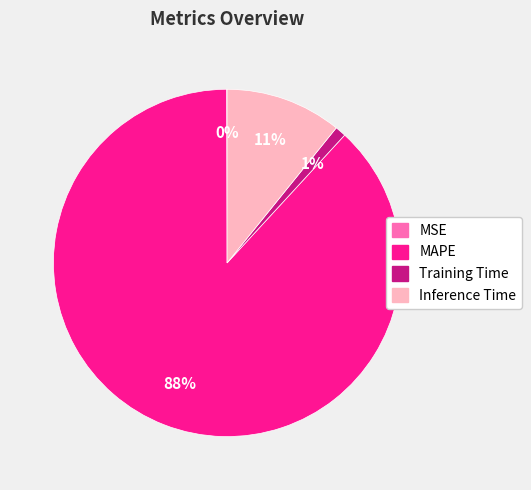

Which slice is the largest?

MAPE